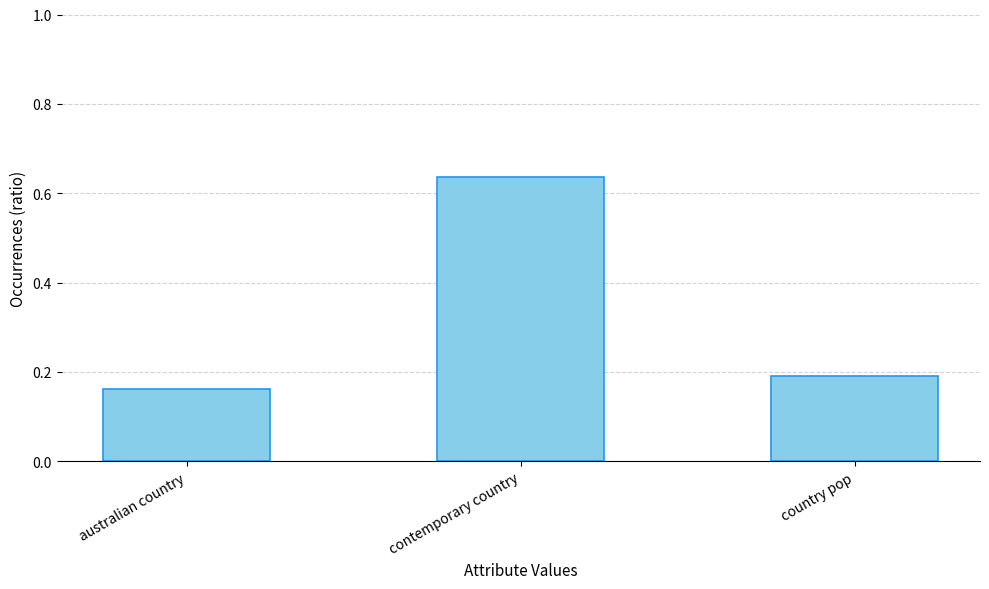

Count the values in the range 0 to 1.

3